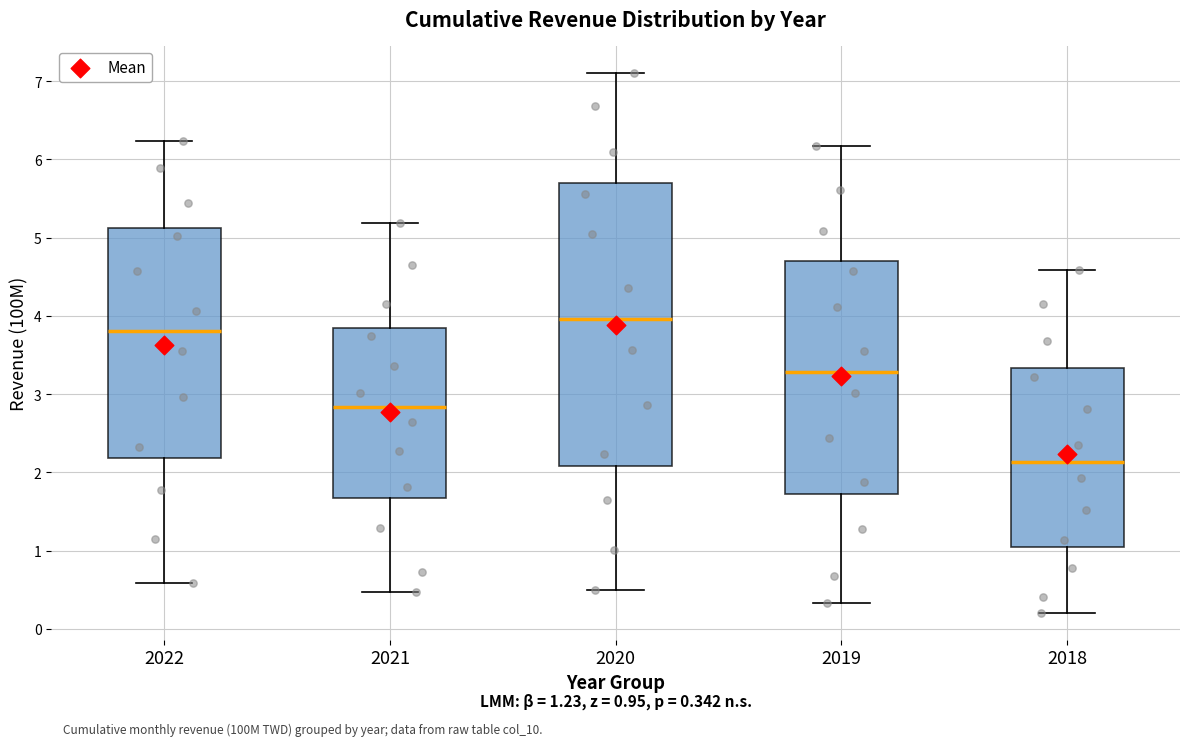

Comparing the boxes themselves (not the whiskers), which one is the tallest?

2020